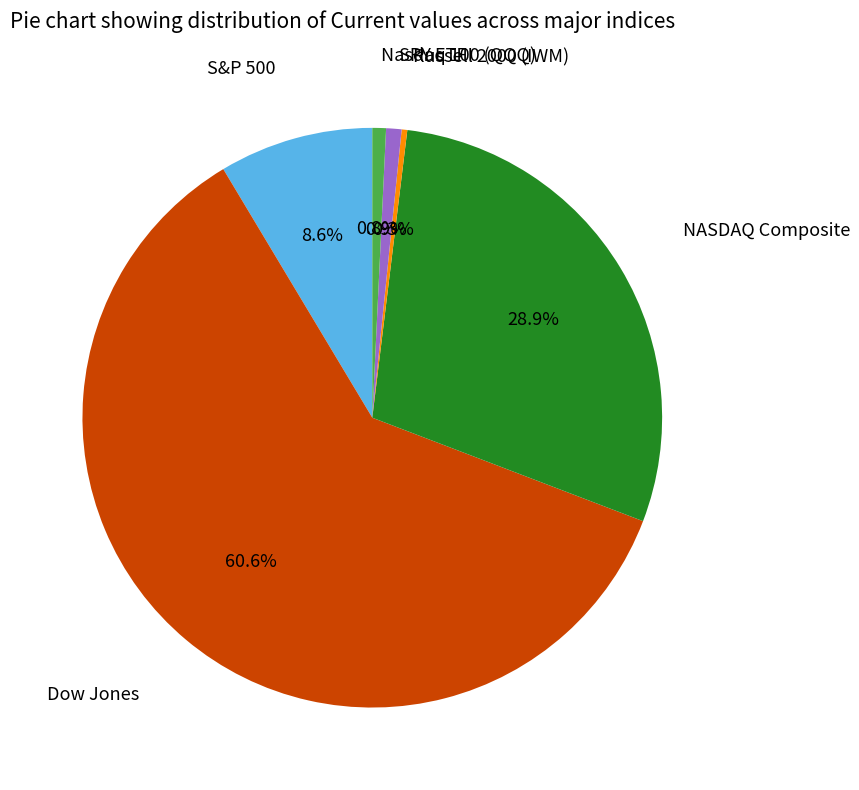

Which category has the biggest portion of the pie?

Dow Jones